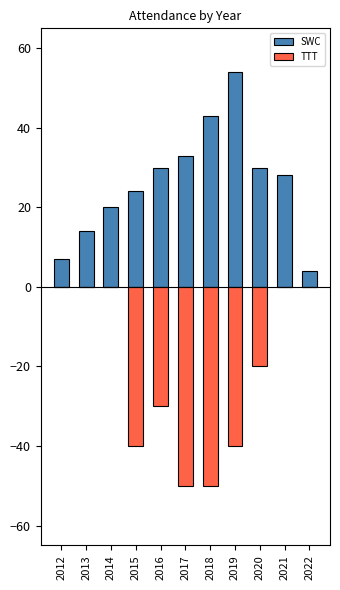

How many distinct data groups are displayed?

2